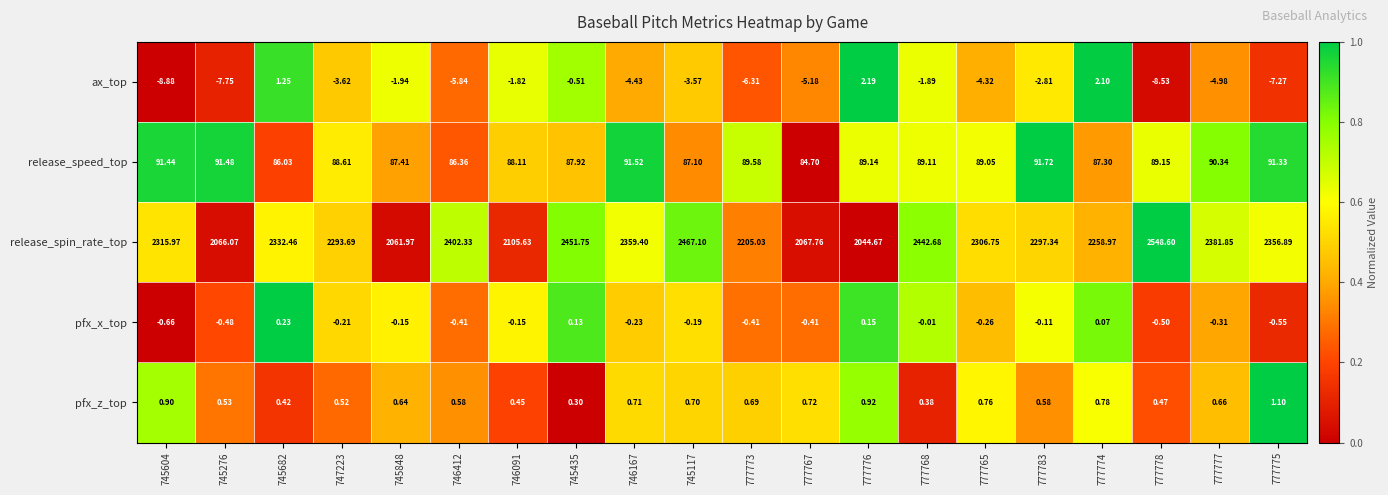

At 745276, list the series in order from largest to smallest.

release_spin_rate_top, release_speed_top, pfx_z_top, pfx_x_top, ax_top